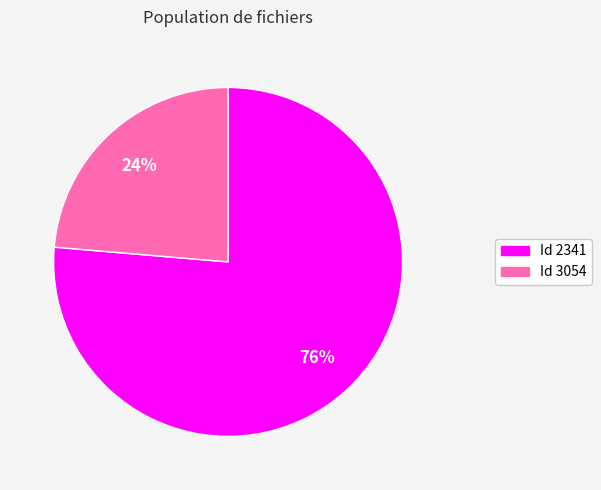

To the nearest percent, what is the average slice percentage?

50%